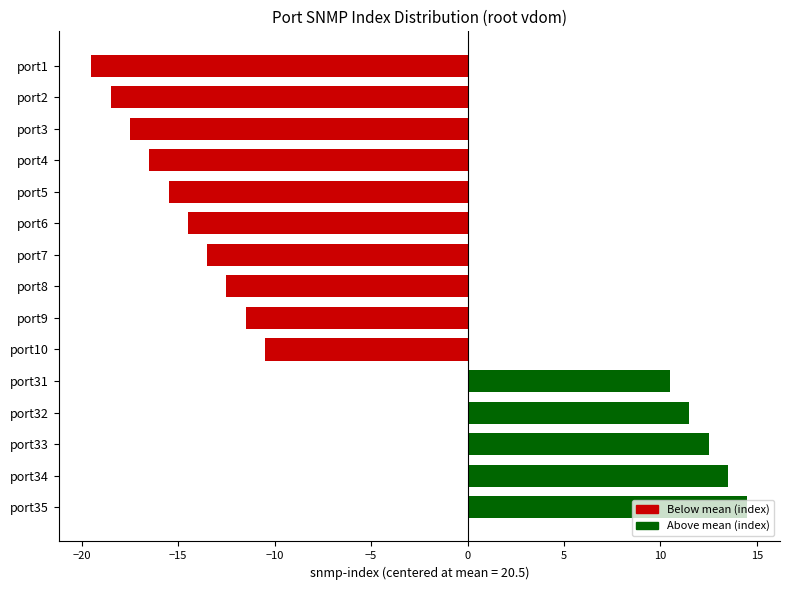

How many categories are shown in the chart?

15